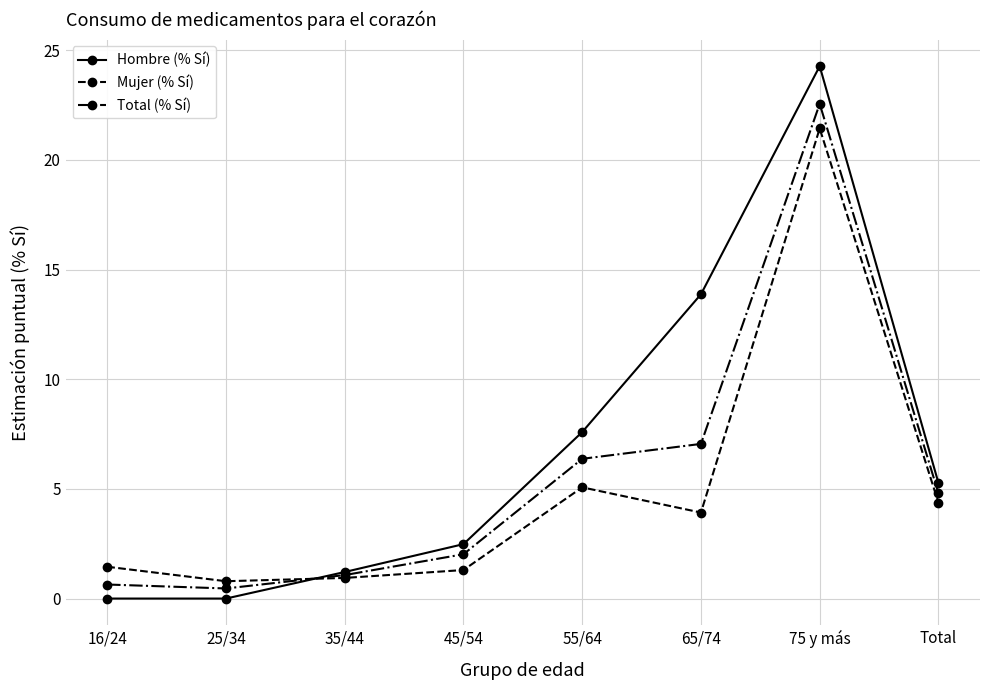

True or false: Mujer (% Sí) and Total (% Sí) cross at least once.

True